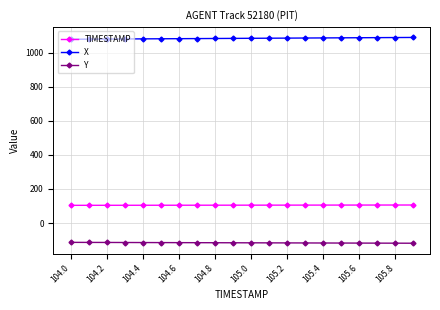

List the series in order of their peak value, lowest first.

Y, TIMESTAMP, X